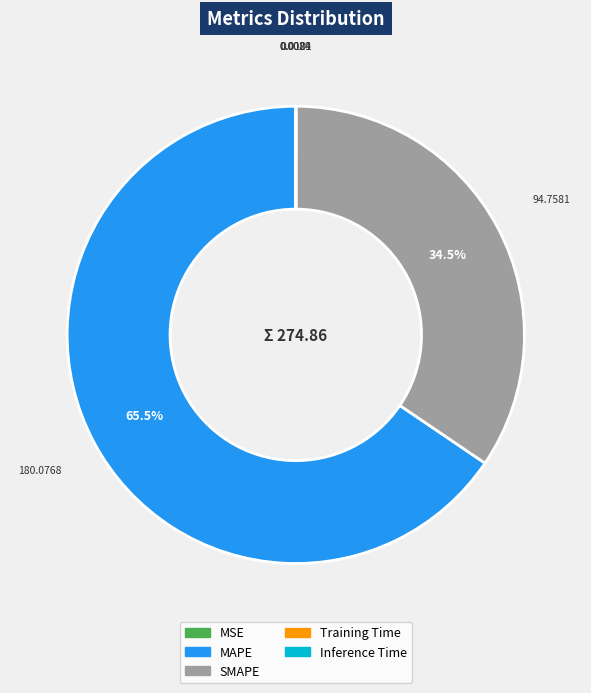

To the nearest percent, what is the combined percentage of SMAPE and MAPE?

100%